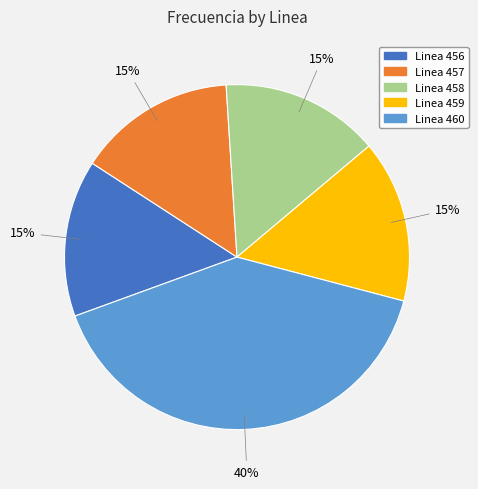

Combined, do Linea 457 and Linea 459 account for over 50%?

No